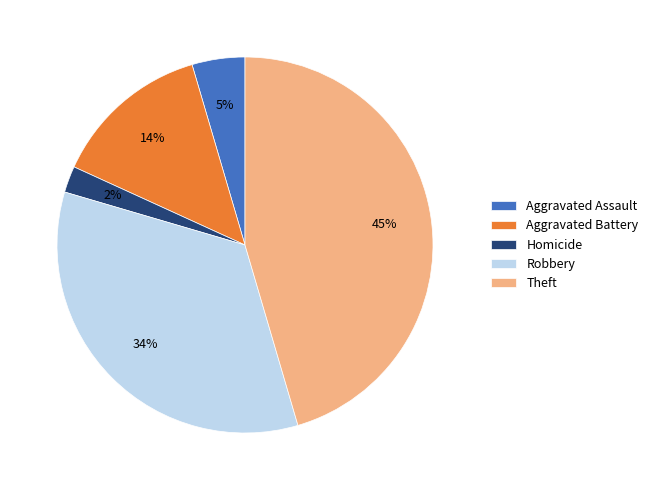

Is it true that Robbery is 46% of the pie?

False